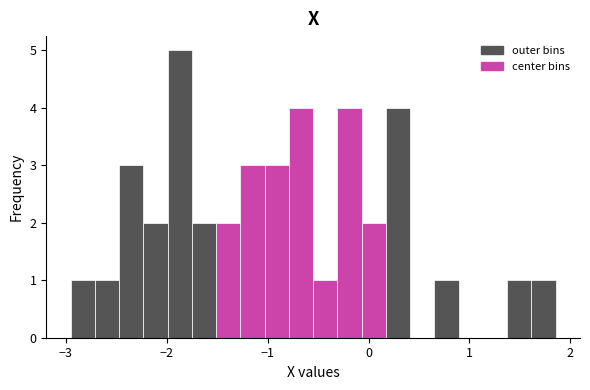

Read against the x-axis, roughly where is the centre of the tallest bar?

-1.9